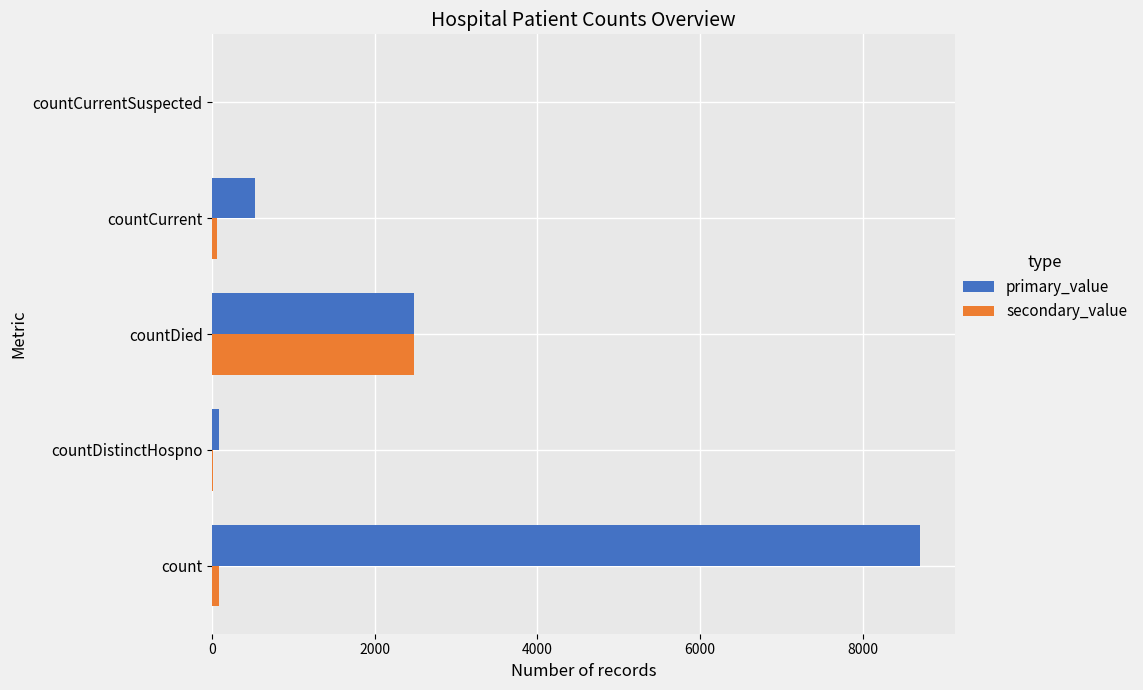

True or false: secondary_value has a value of 935 at countDied.

False